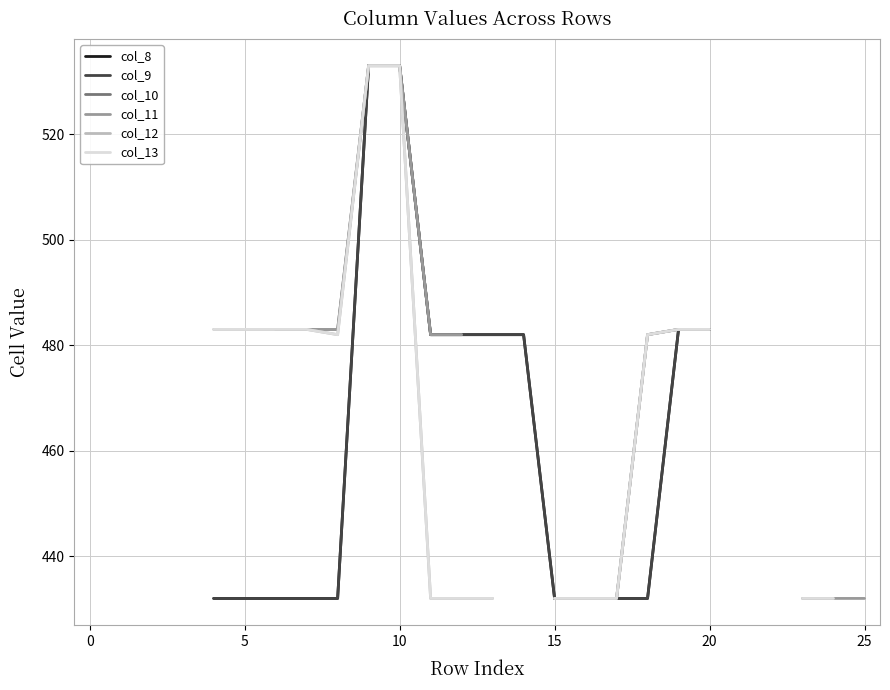

In col_13, how many points are lower than both neighbors (excluding endpoints)?

1